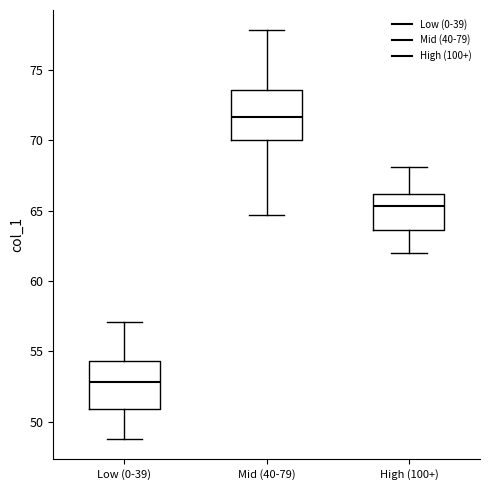

Where does the upper whisker of the box for High (100+) end on the y-axis? The values are not printed on the chart, so give them approximately, as read against the axis.

68.0